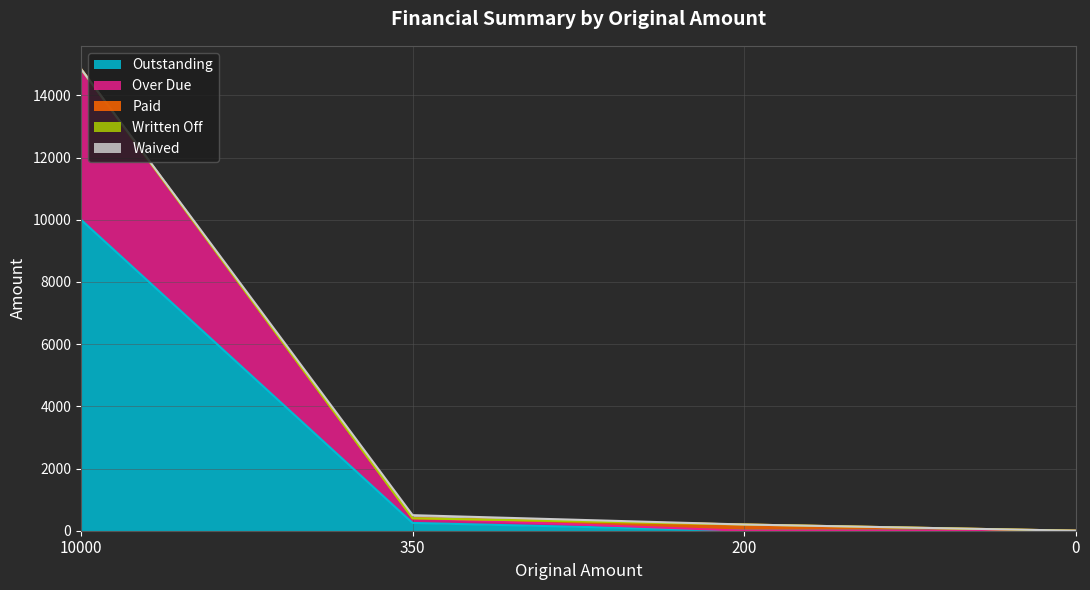

True or false: Written Off and Paid cross at least once.

False